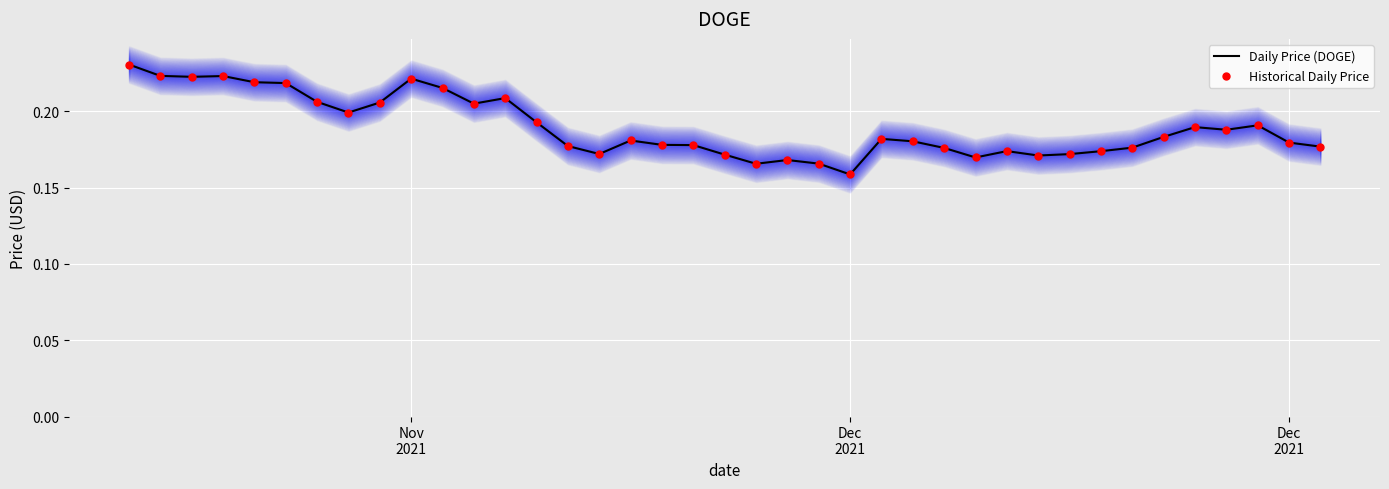

Which series has the largest total across all categories?

Daily Price (DOGE)